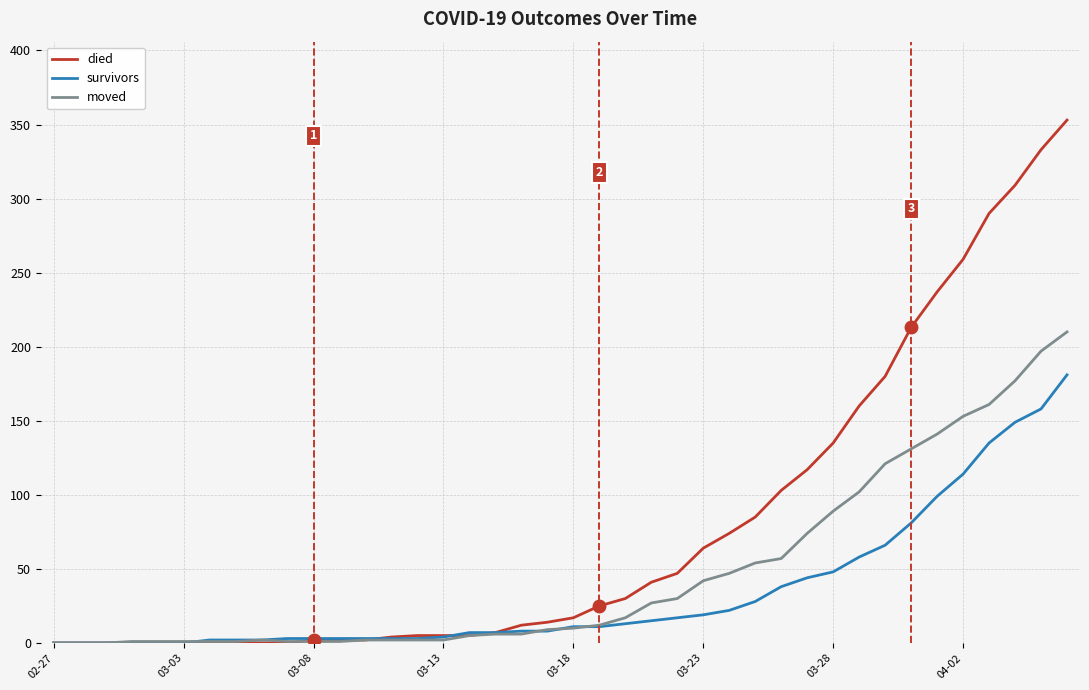

Which series has the largest total across all categories?

died